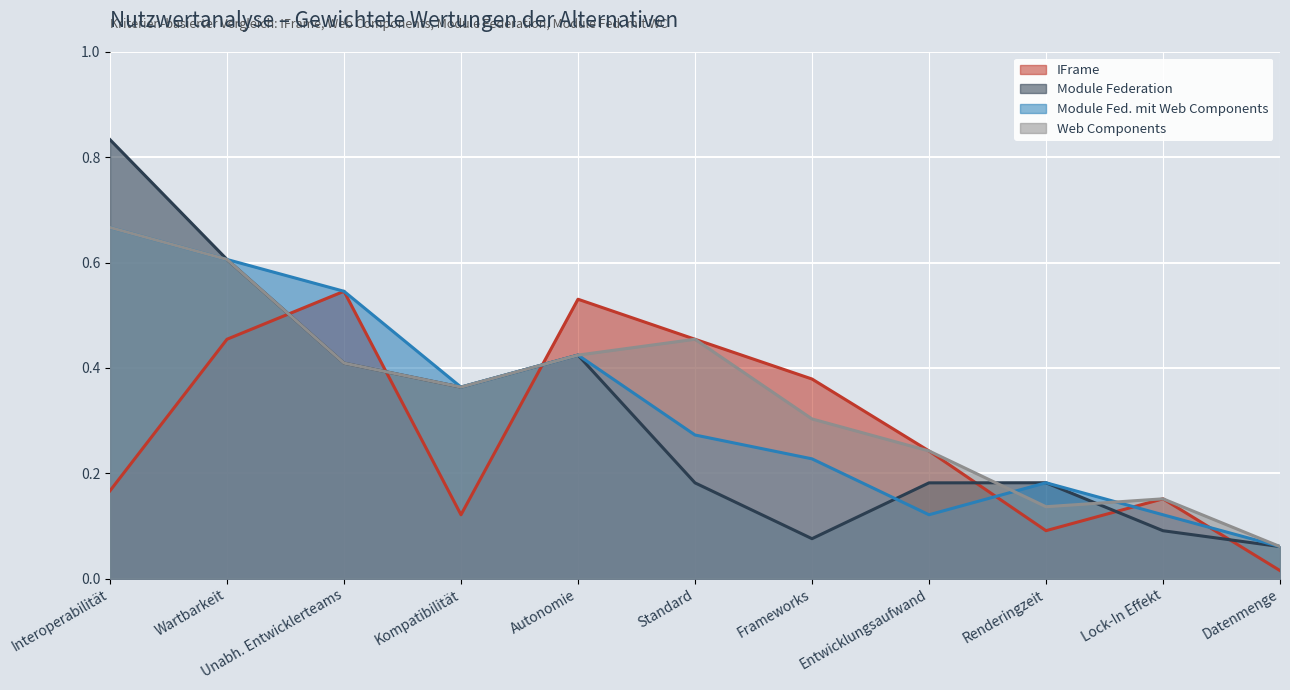

The Web Components series shows 0.7 at Interoperabilität. True or false?

True